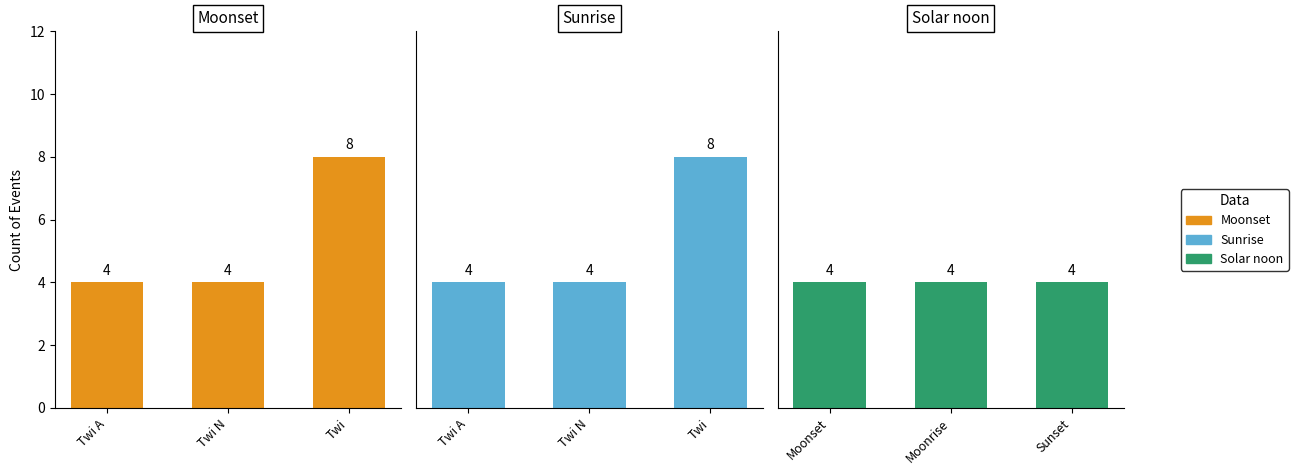

The Moonset series shows 3 at Twi N. True or false?

False